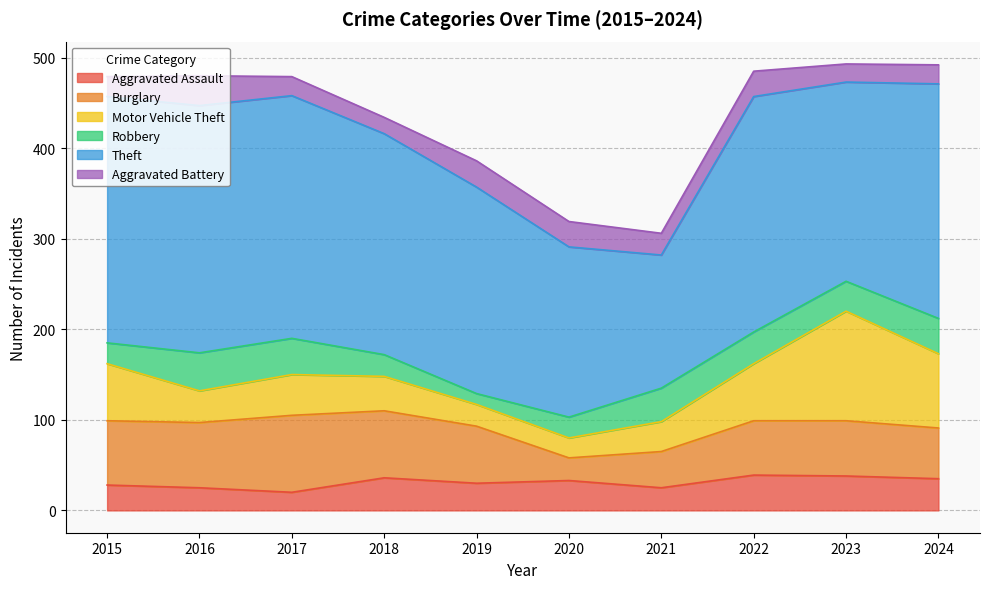

Between 2017 and 2018, which series saw the biggest shift?

Theft